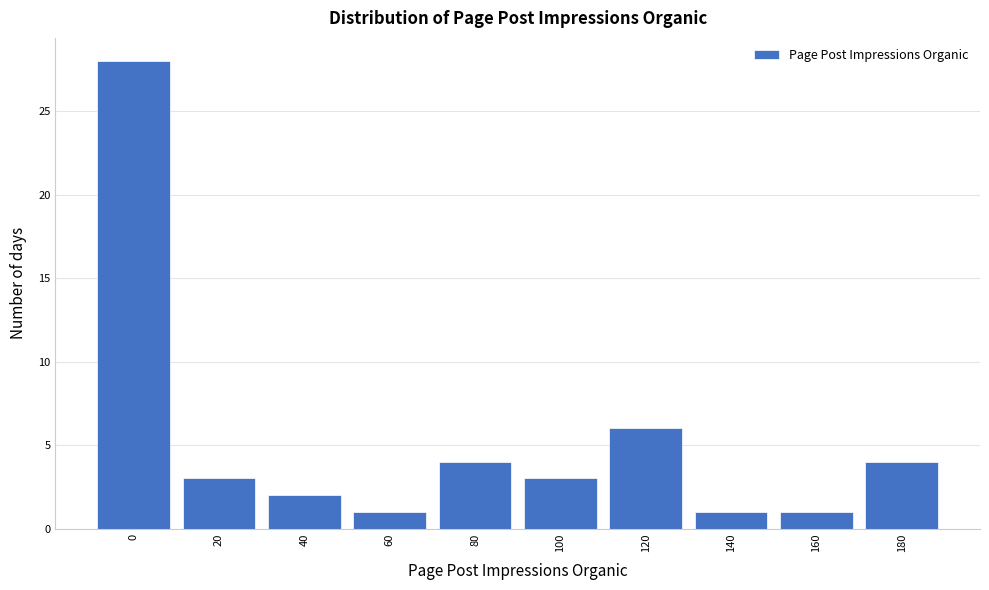

Reading left to right, transcribe all the data shown in this chart.

28	3	2	1	4	3	6	1	1	4